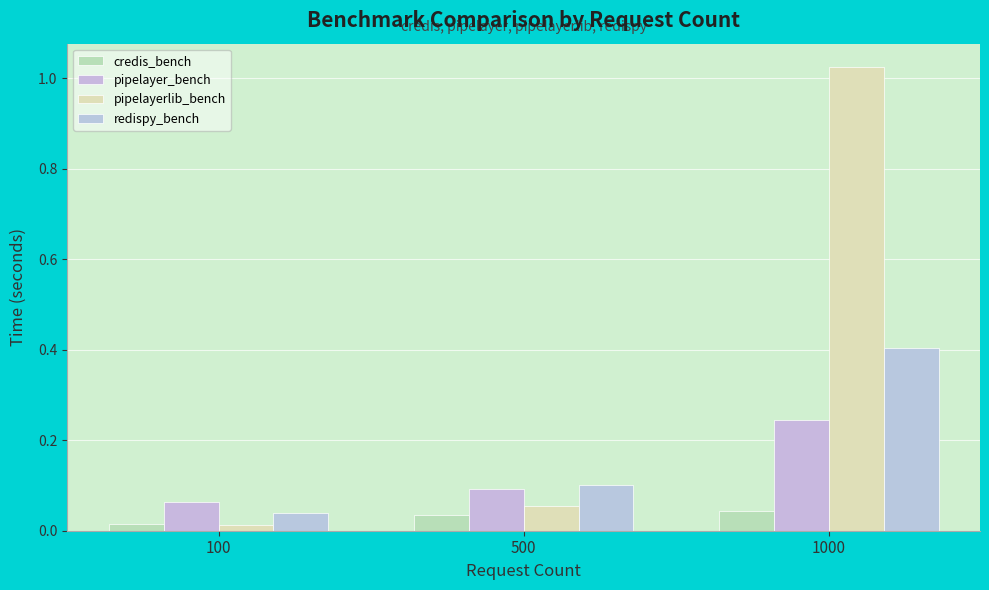

Which series changed the most between 100 and 500?

redispy_bench